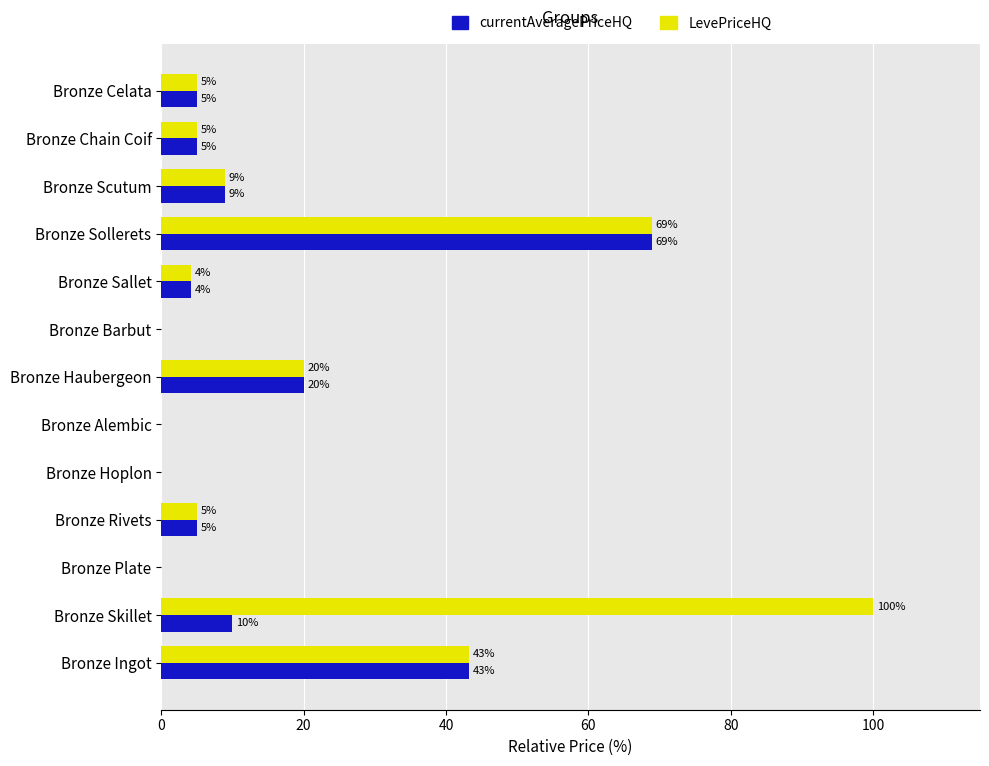

The LevePriceHQ series shows 0.0 at Bronze Barbut. True or false?

True